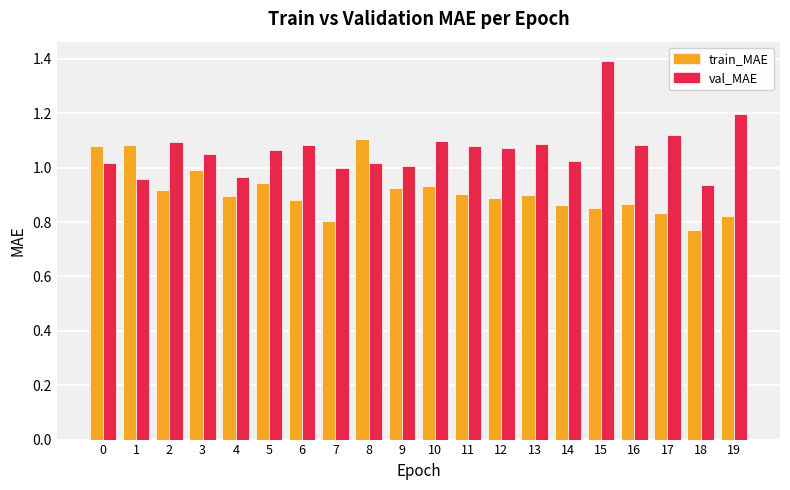

The val_MAE series shows 0.6 at 5. True or false?

False